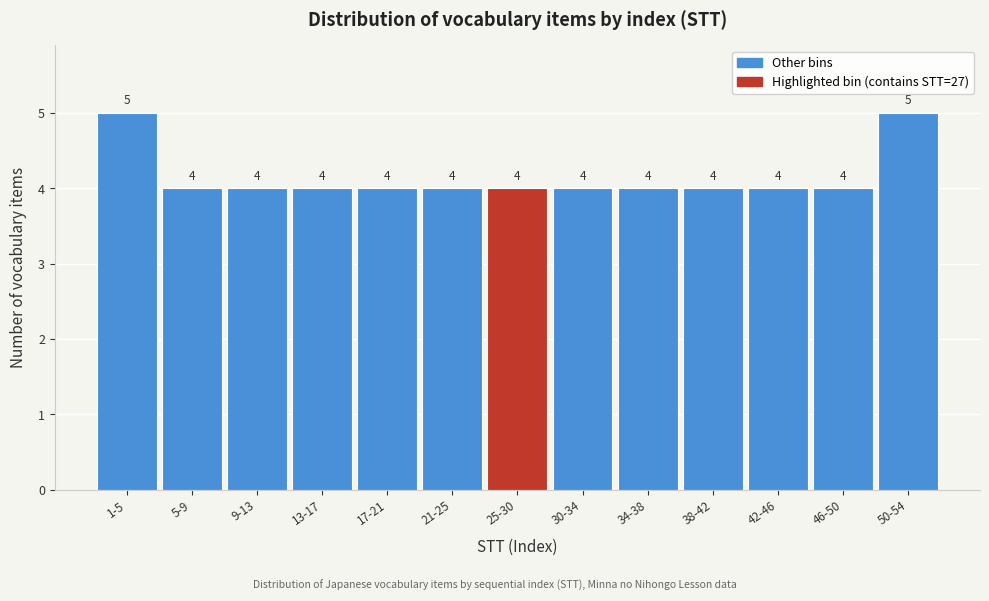

Reading left to right, transcribe all the data shown in this chart.

5	4	4	4	4	4	4	4	4	4	4	4	5